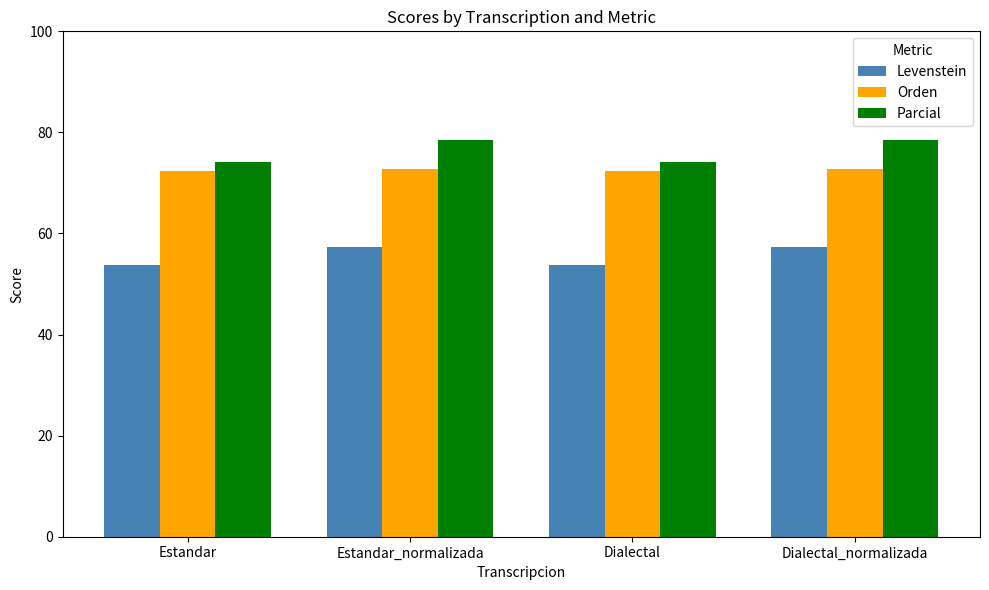

What value does the Parcial series have at Estandar_normalizada?

78.5